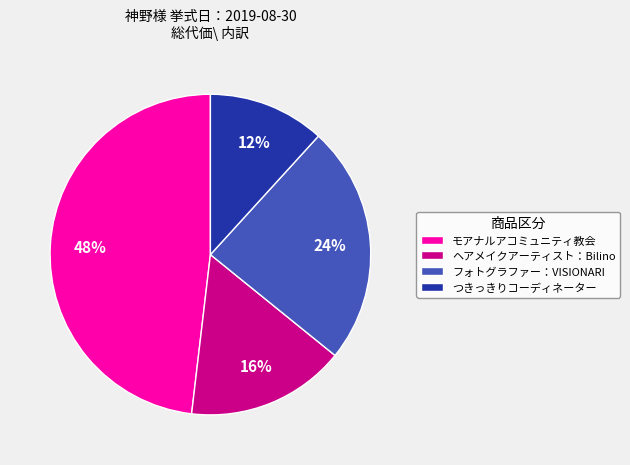

How many segments does this pie chart have?

4